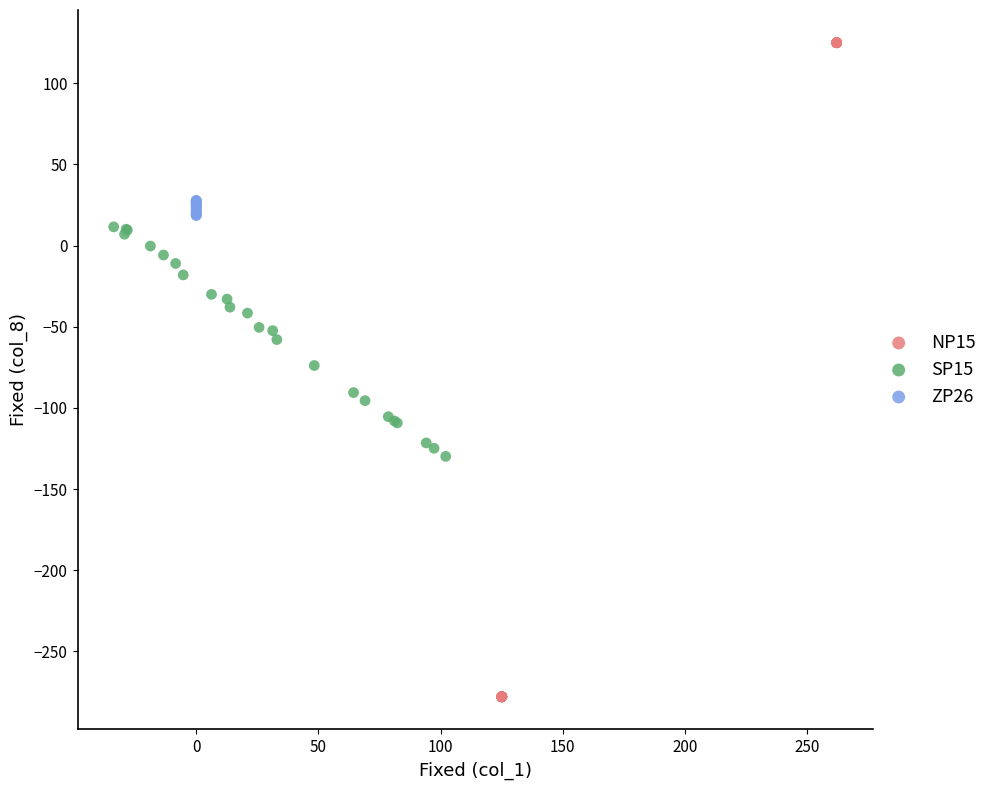

Which series reaches the maximum Y coordinate?

NP15